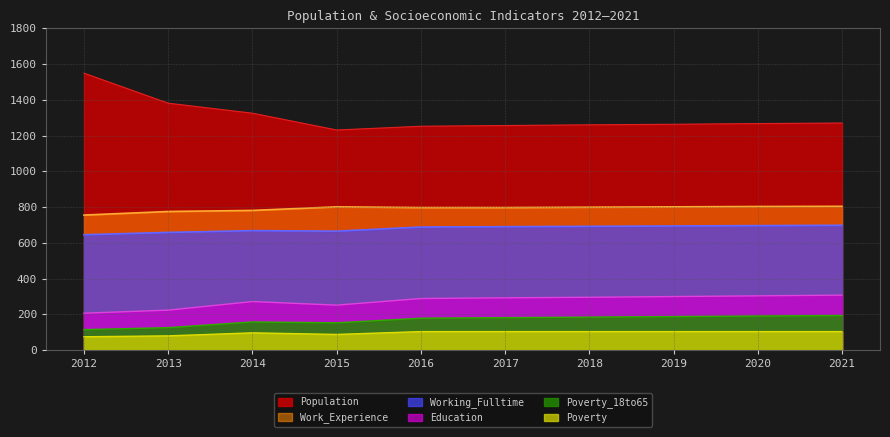

How many interior local peaks does the Poverty series have?

1